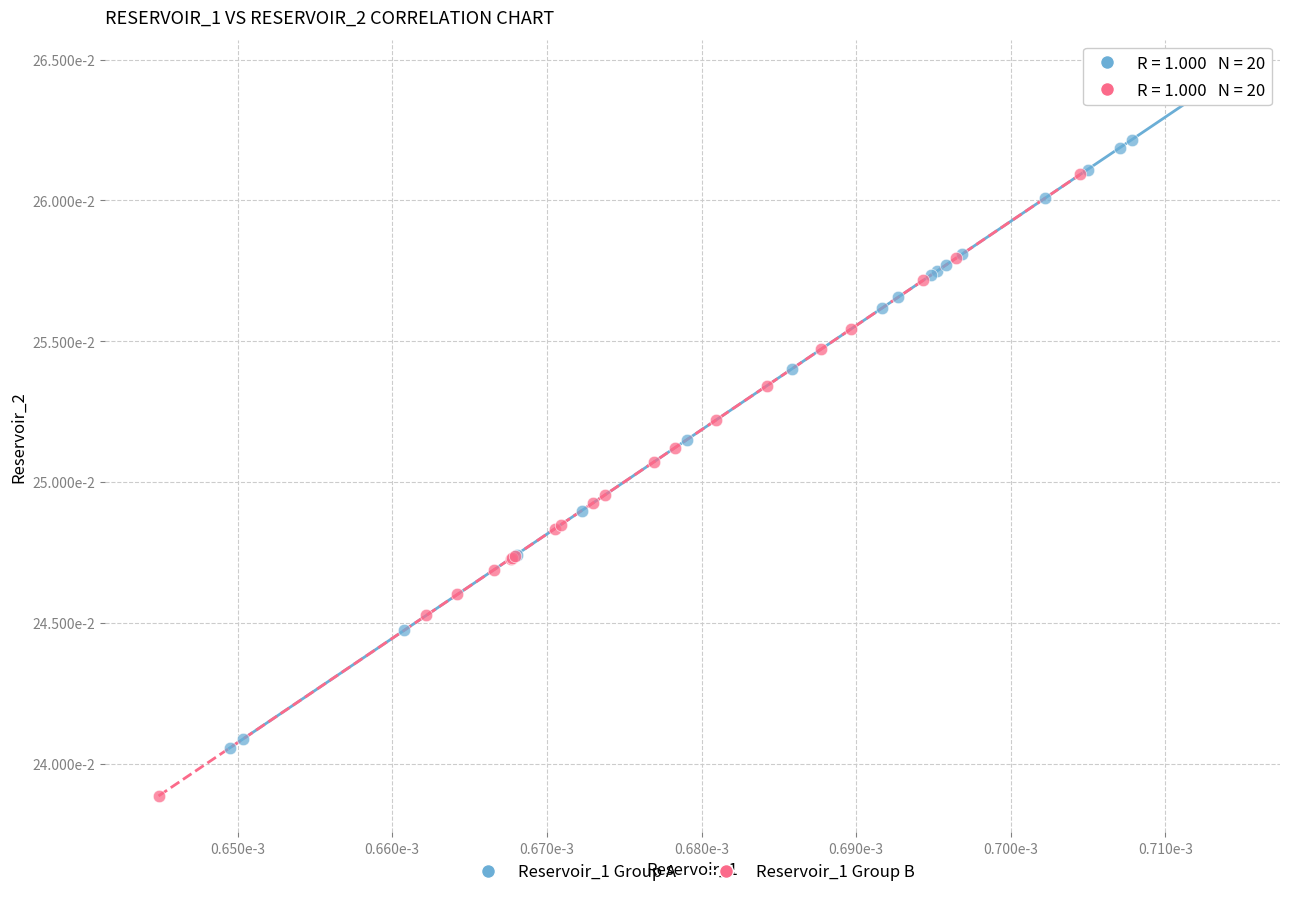

Which series has the widest spread of Y values?

Reservoir_1 Group A